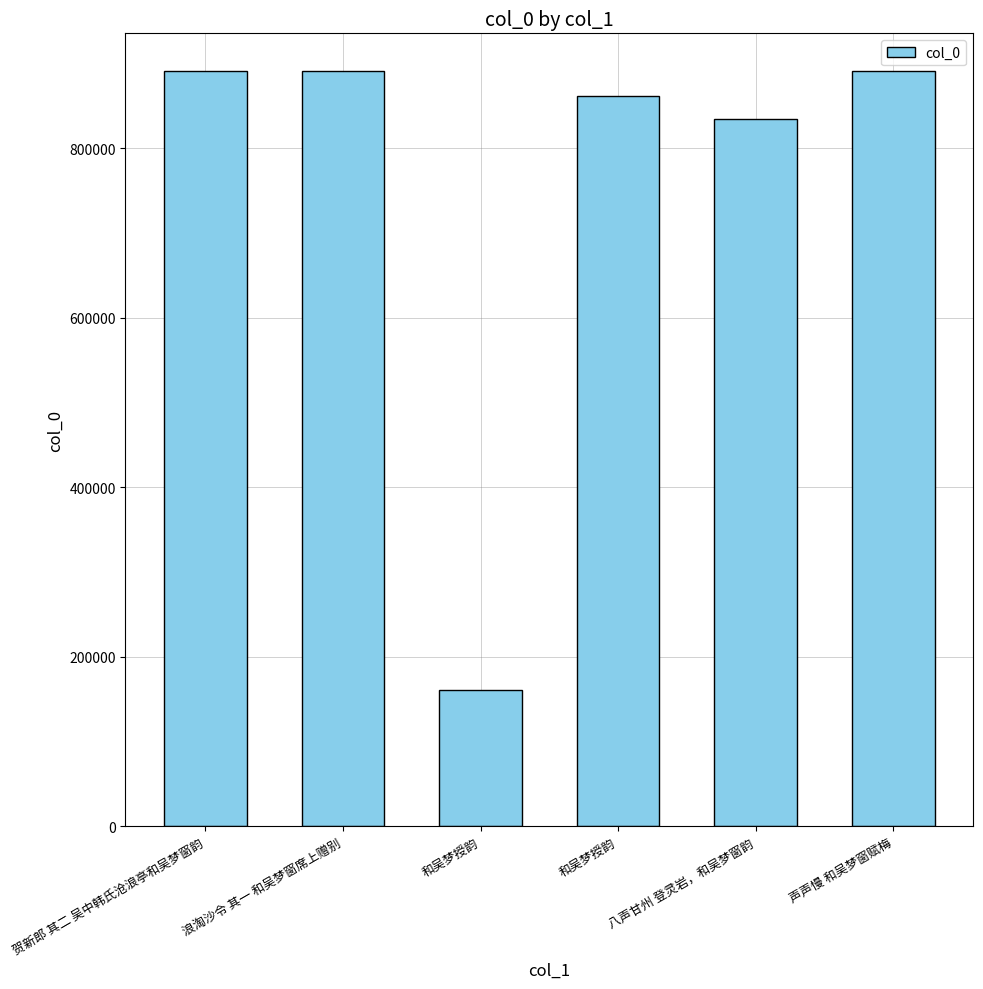

Rank the categories by value from lowest to highest.

和吴梦授韵, 八声甘州 登灵岩，和吴梦窗韵, 和吴梦授韵, 声声慢 和吴梦窗赋梅, 贺新郎 其二 吴中韩氏沧浪亭和吴梦窗韵, 浪淘沙令 其一 和吴梦窗席上赠别